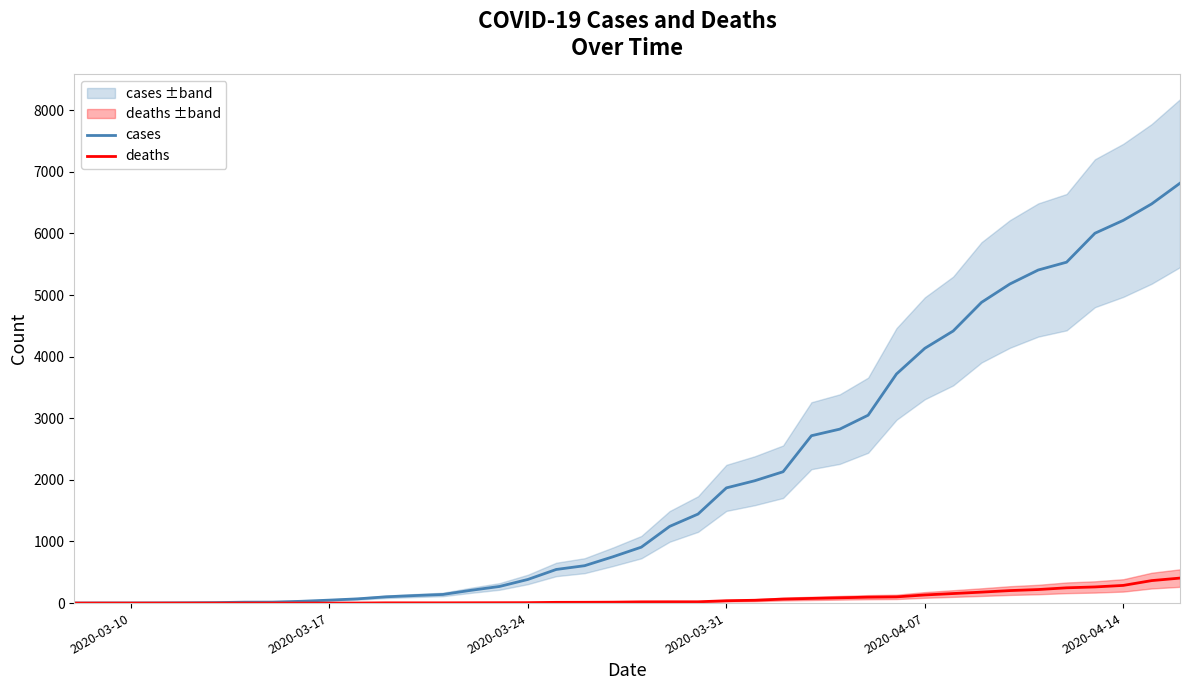

Which series has the largest range (max minus min)?

cases